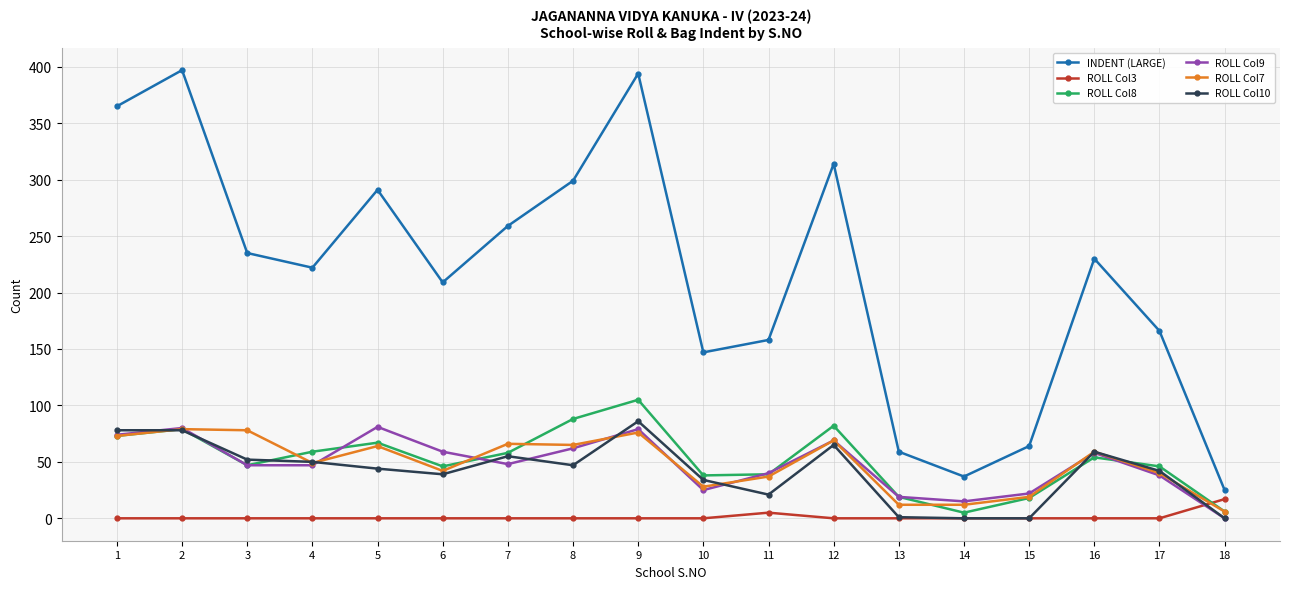

The value of ROLL Col7 at 12 is 69. True or false?

True